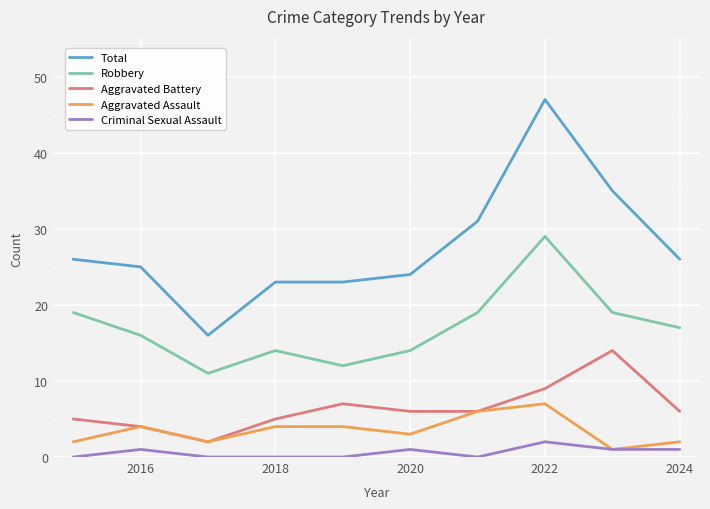

True or false: Robbery and Aggravated Assault intersect in this chart.

False